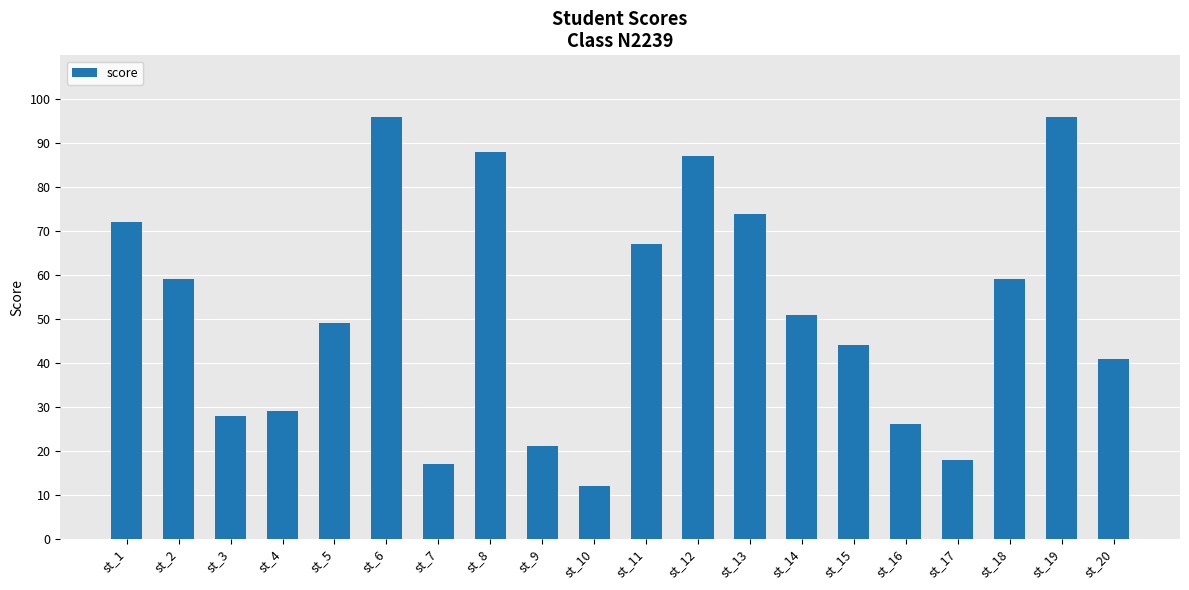

What is the difference between the values at st_20 and st_6?

55